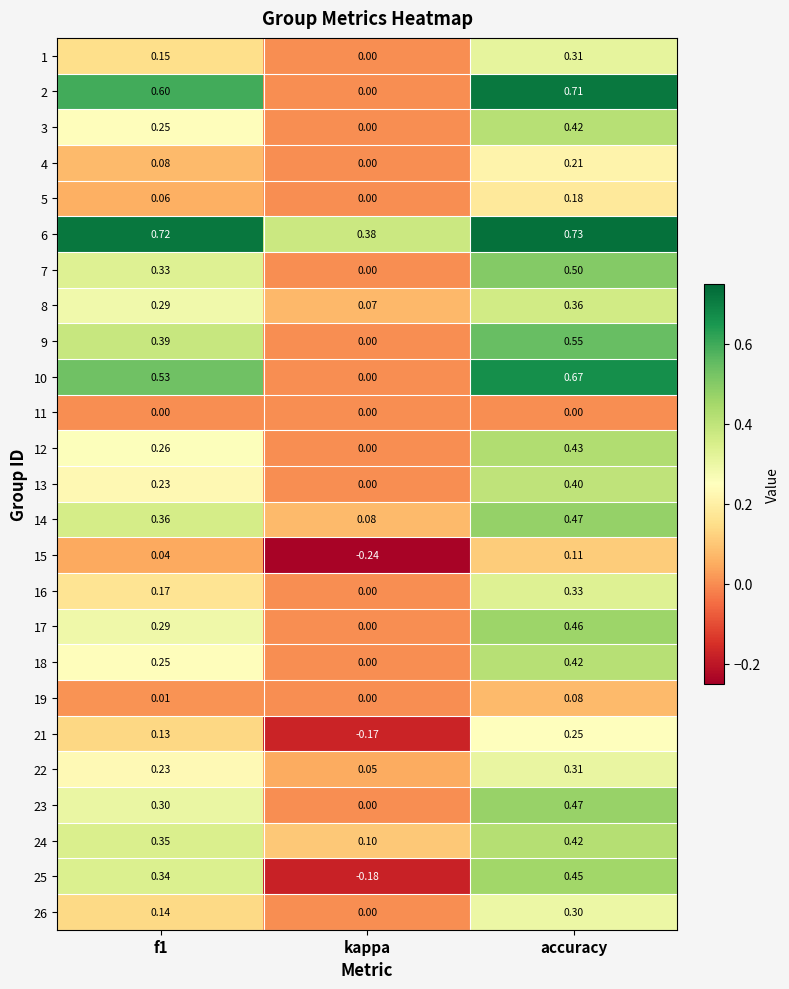

At which category is the sum across all series the highest?

accuracy